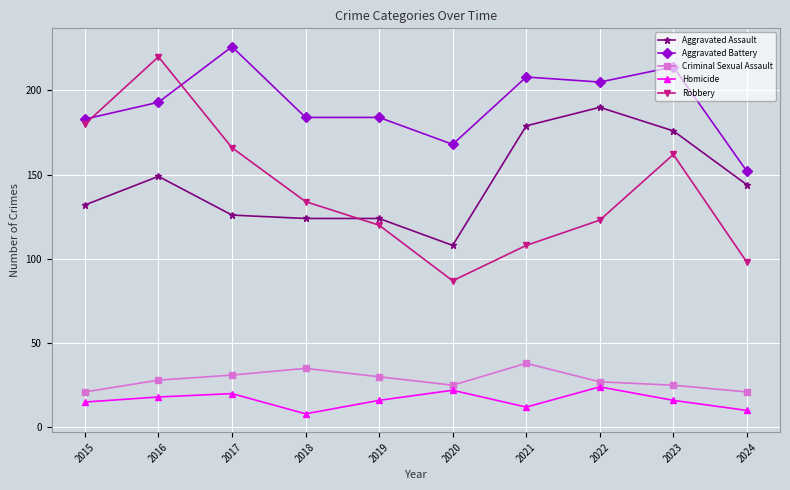

How many data points in Criminal Sexual Assault are less than 28?

5